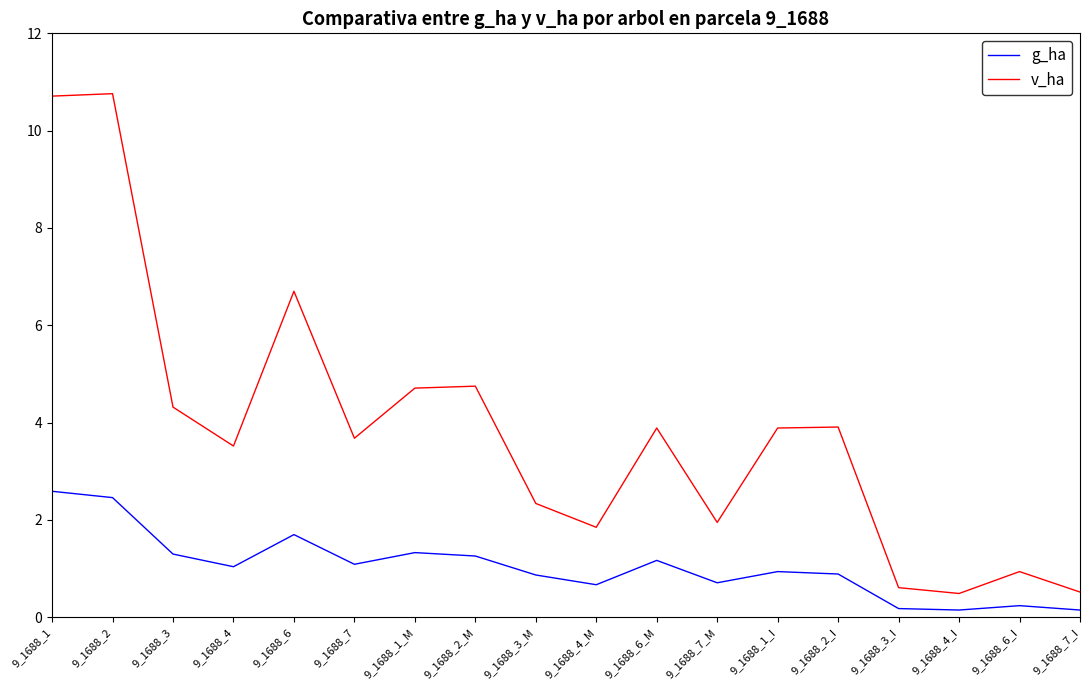

Where is the first local minimum for v_ha?

9_1688_4